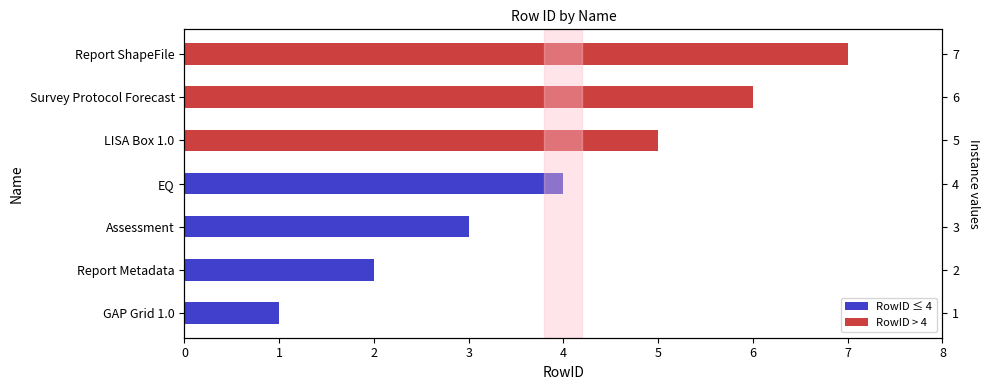

Reading left to right, list all the values displayed in this chart.

1	2	3	4	5	6	7